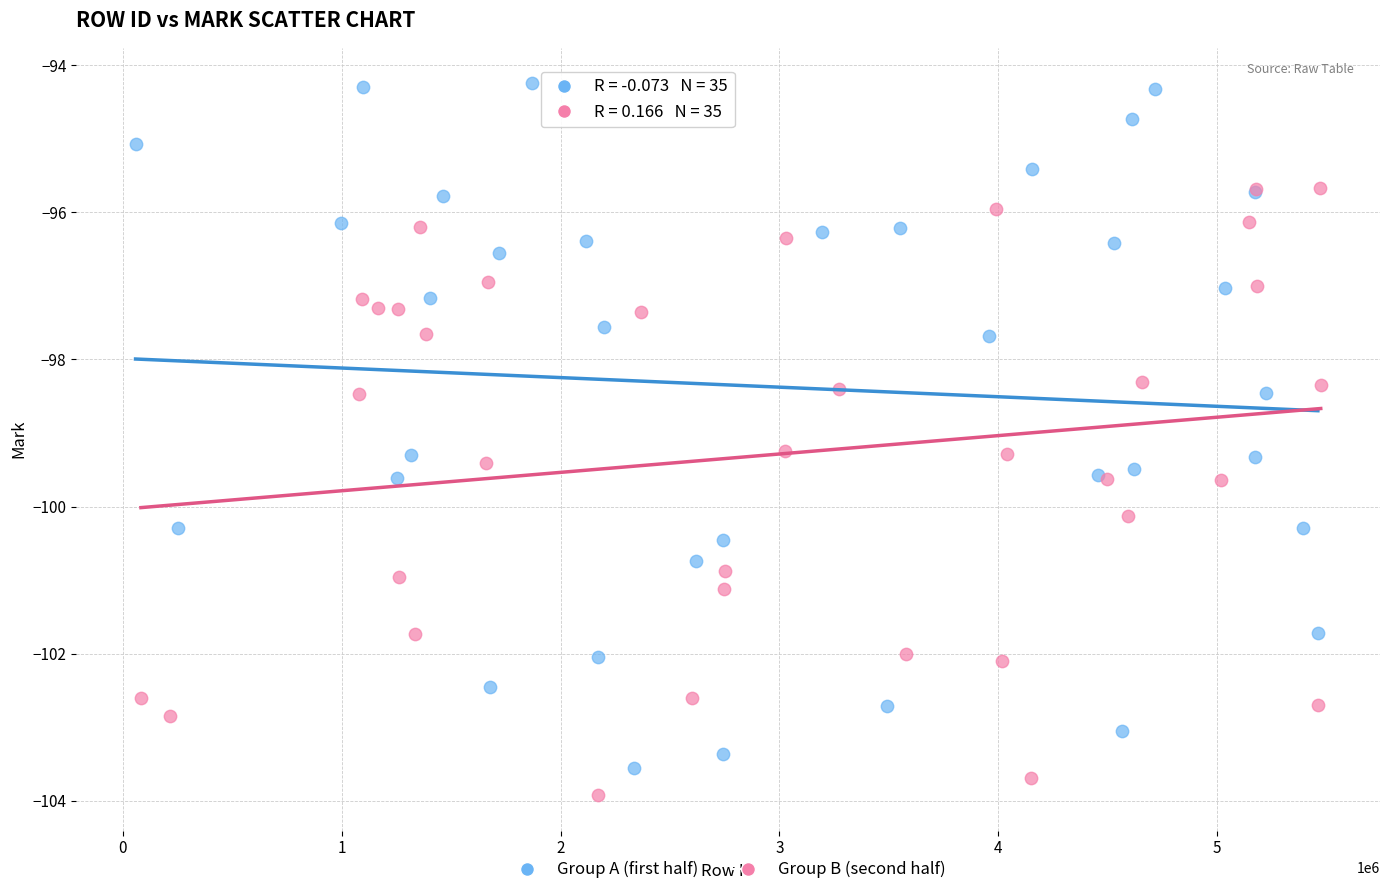

Which series reaches the maximum Y coordinate?

Group A (first half)